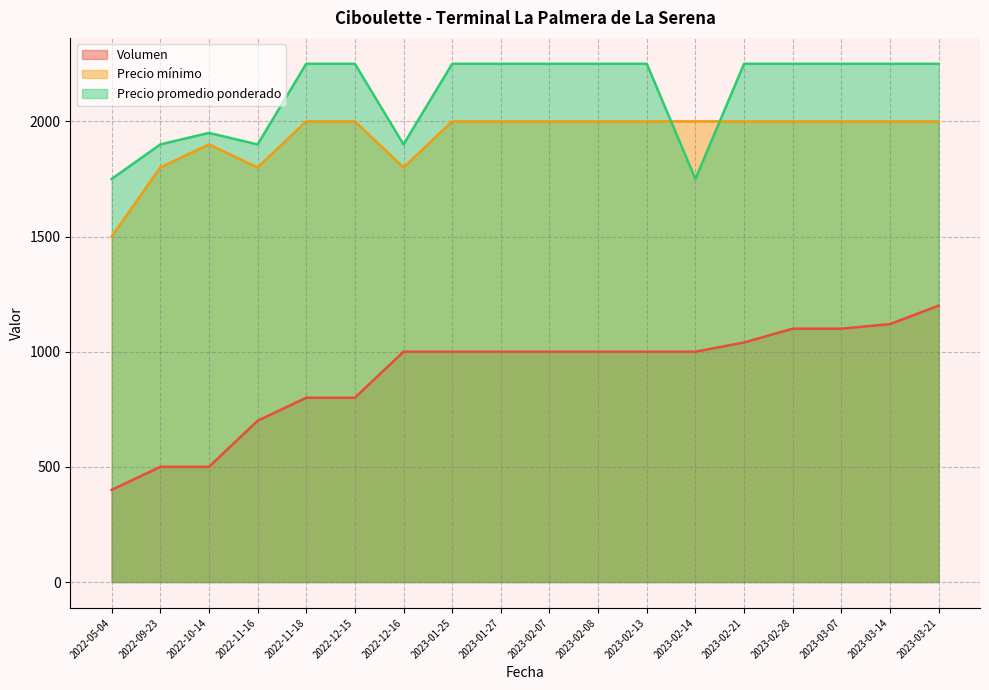

Is the value of Precio mínimo at 2022-10-14 greater than the value of Volumen at 2023-01-27?

Yes